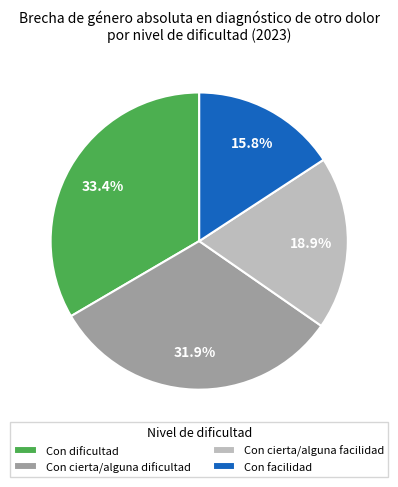

Which category has the smallest portion of the pie?

Con facilidad